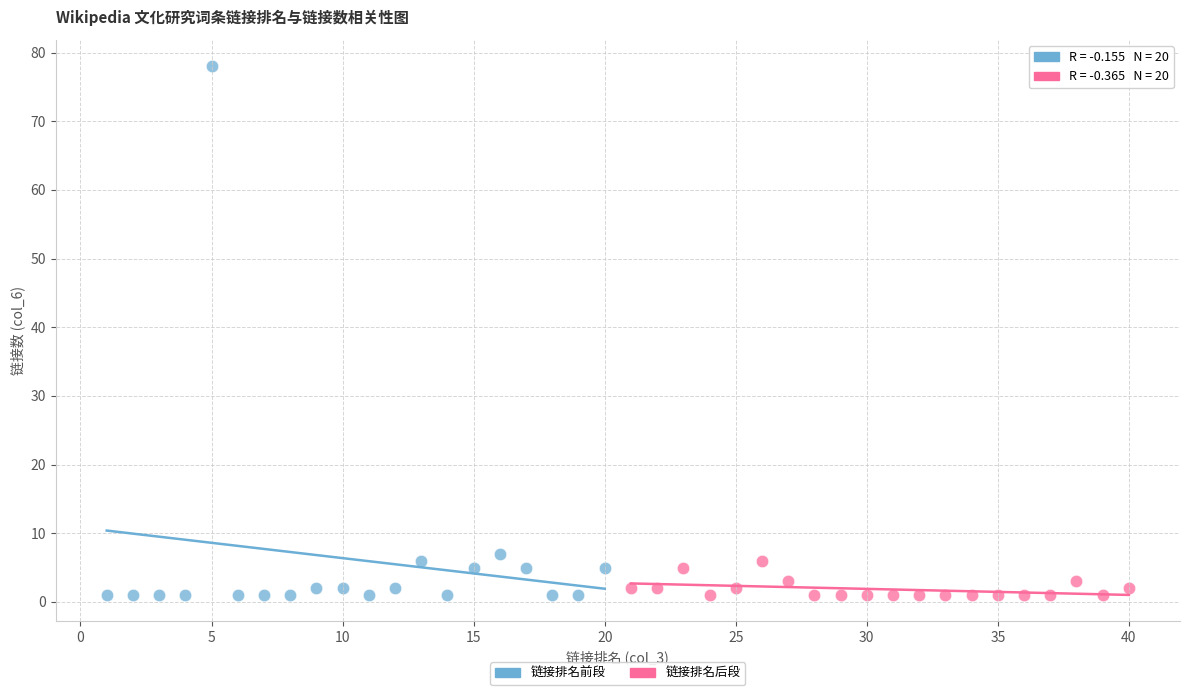

Which series contains the highest Y value?

链接排名前段